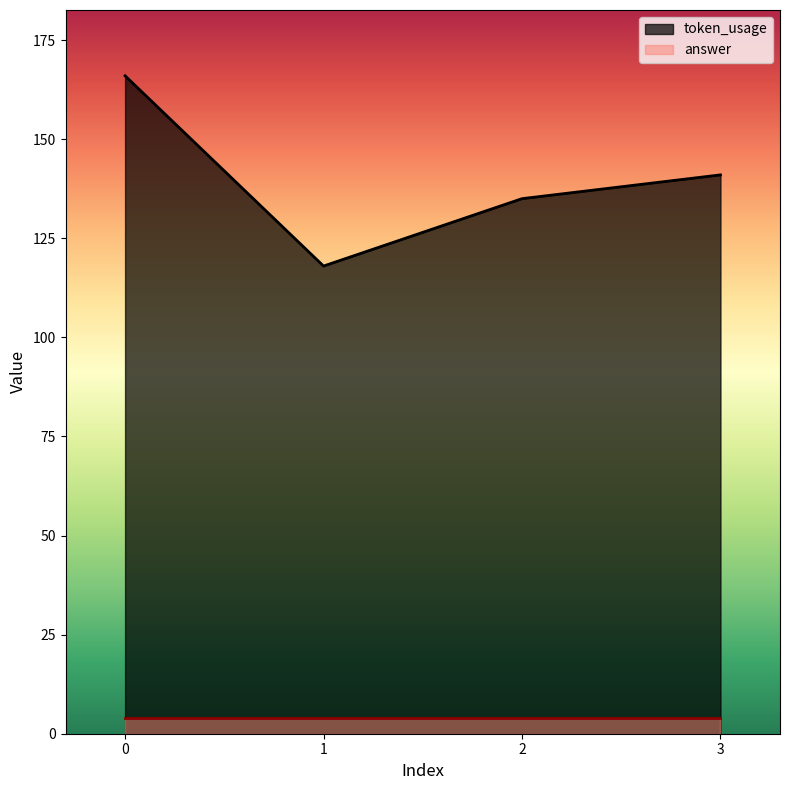

How many lines are shown in the chart?

2